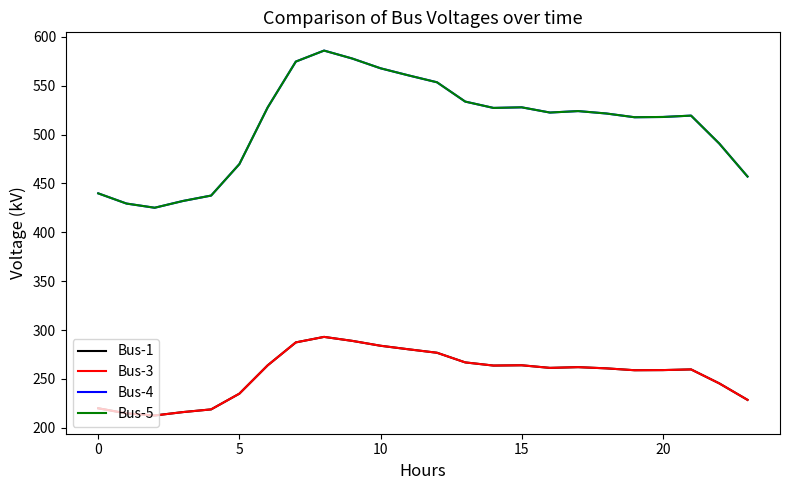

Which series has the largest range (max minus min)?

Bus-4